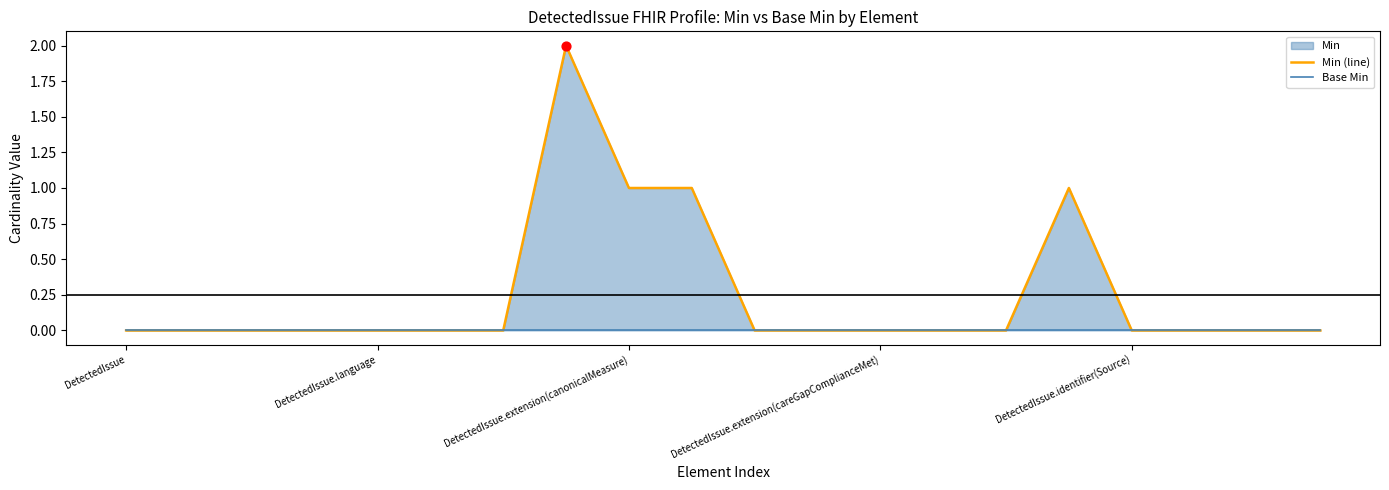

Which series contains the lowest Y value?

Min (line)